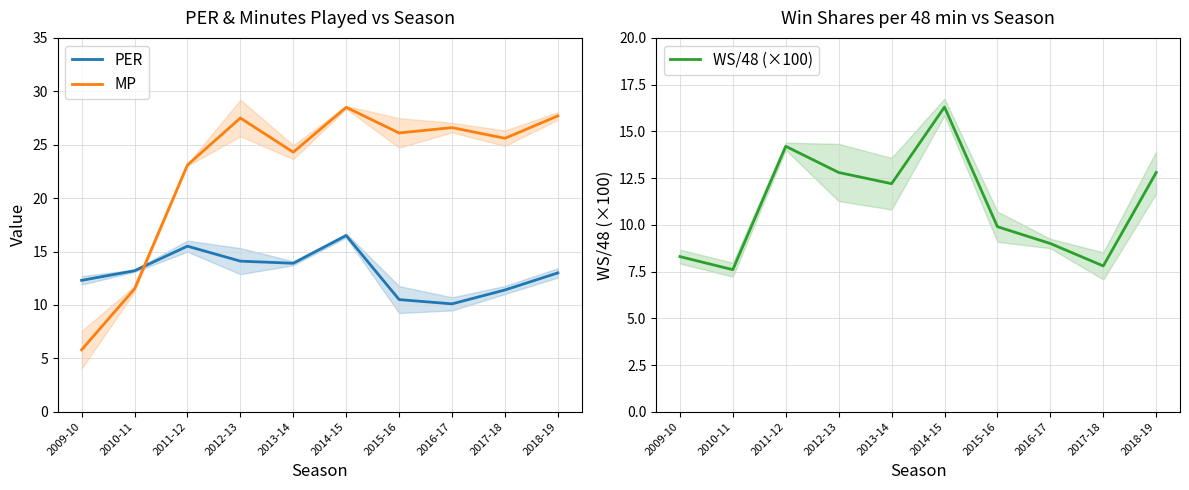

Rank the categories by WS/48 (×100) value from highest to lowest.

2014-15, 2011-12, 2012-13, 2018-19, 2013-14, 2015-16, 2016-17, 2009-10, 2017-18, 2010-11